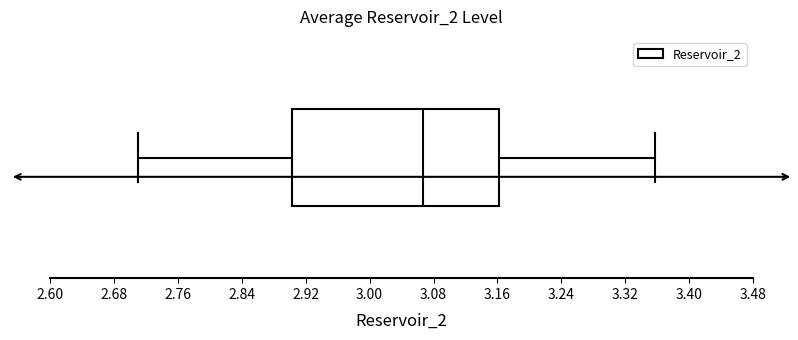

Where does the right whisker of the box end on the x-axis? The values are not printed on the chart, so give them approximately, as read against the axis.

3.36